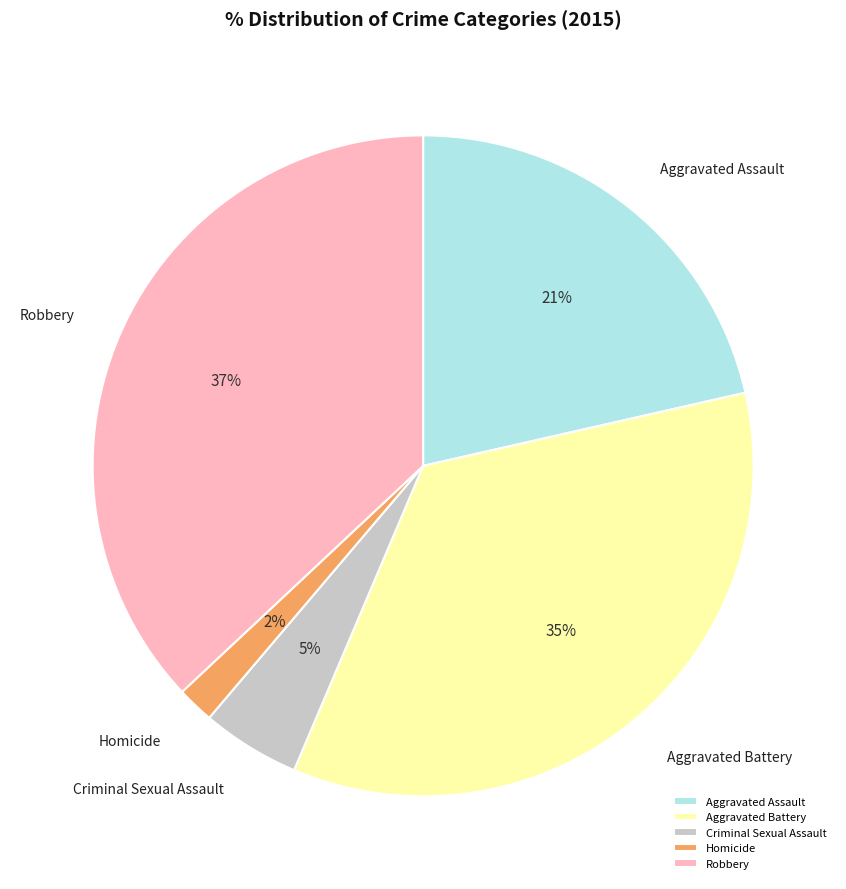

To the nearest percent, what is the difference between the Aggravated Assault and Robbery slice percentages?

16%